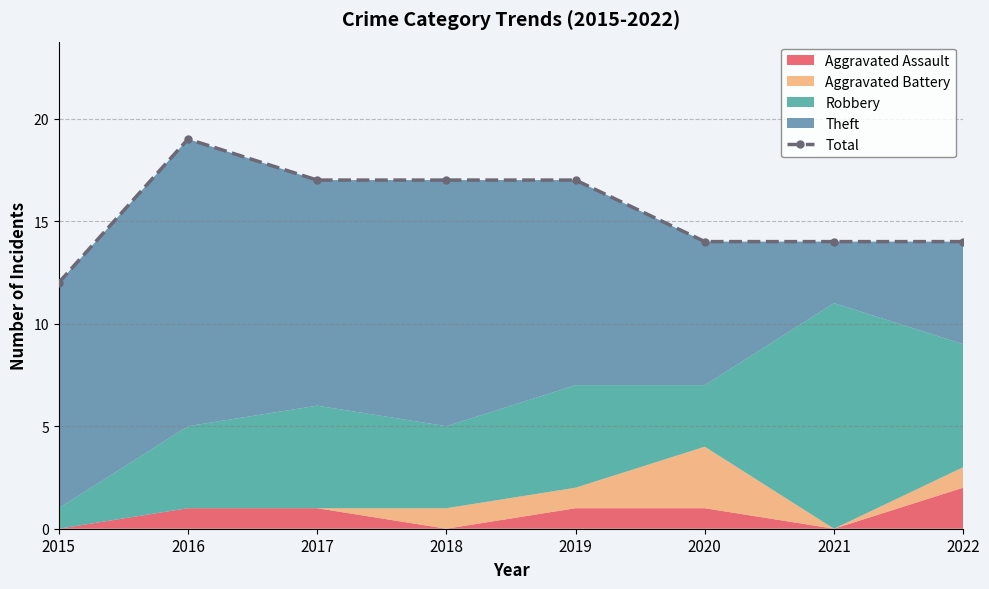

Rank the categories by value from lowest to highest.

2015, 2020, 2021, 2022, 2017, 2018, 2019, 2016